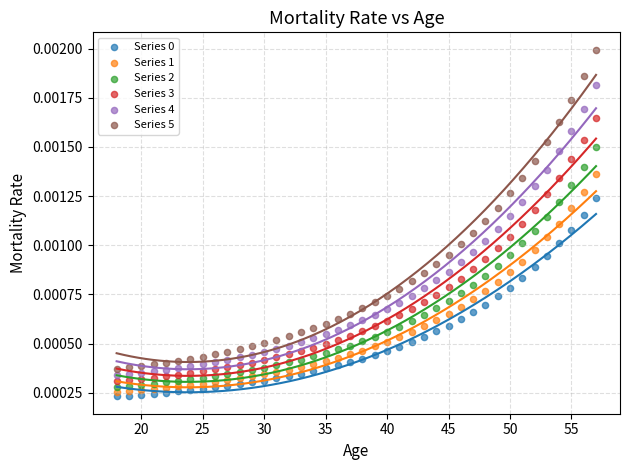

What is the X range (max minus min) for the scatter plot?

39.0